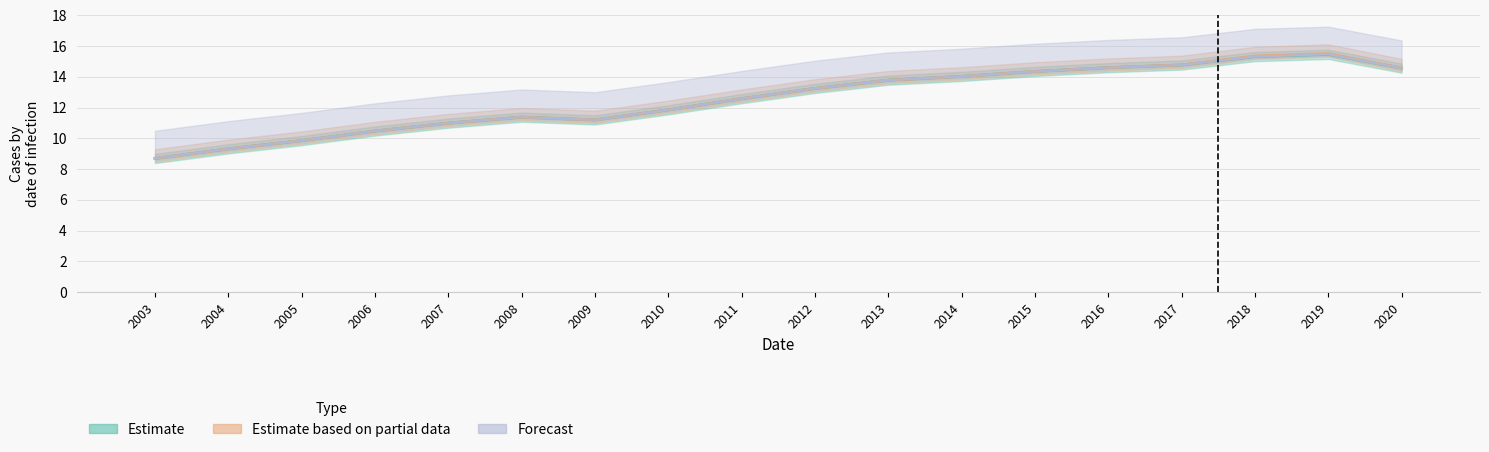

How many bars are there in each group?

3